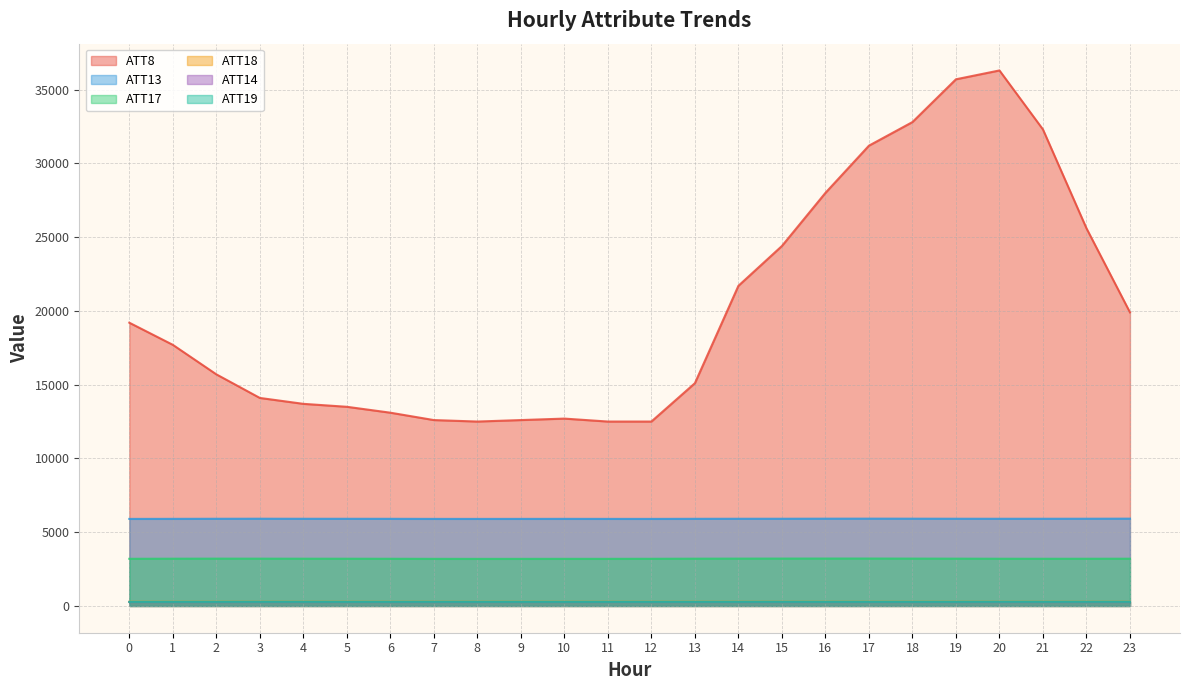

How many interior local peaks does the ATT17 series have?

3